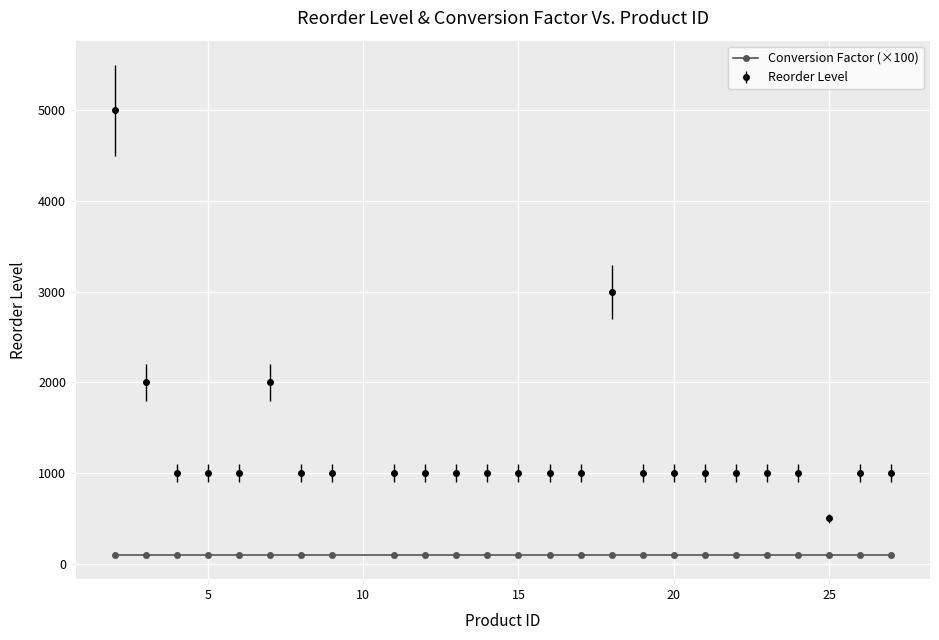

What is the smallest value displayed?

100